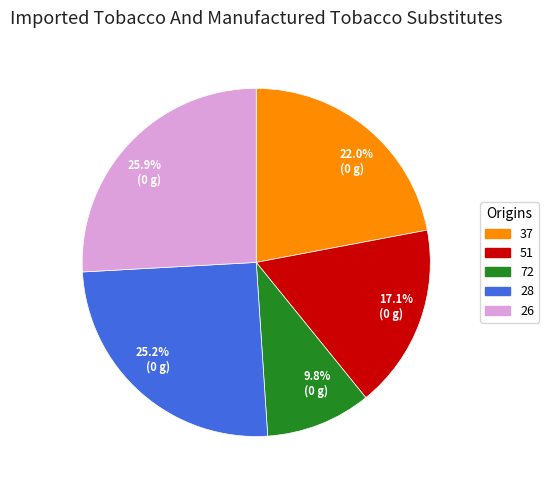

What is the smallest slice in the pie chart?

72